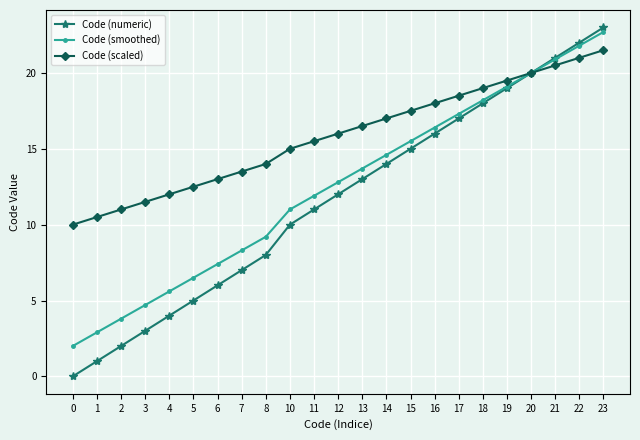

Is it true that Code (scaled) equals 10.5 at 1?

True